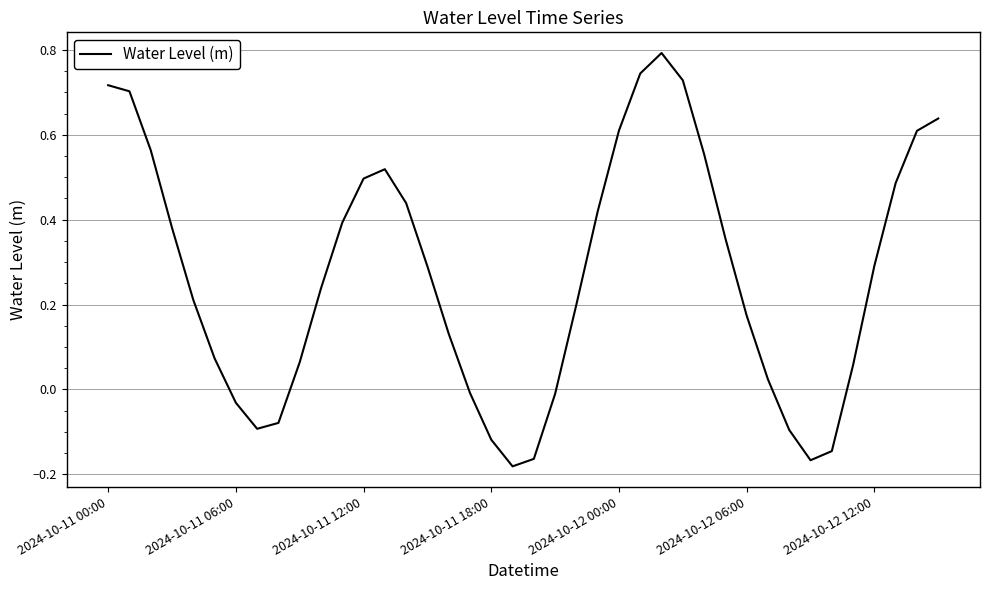

Is this an area chart (filled region under the line)?

No